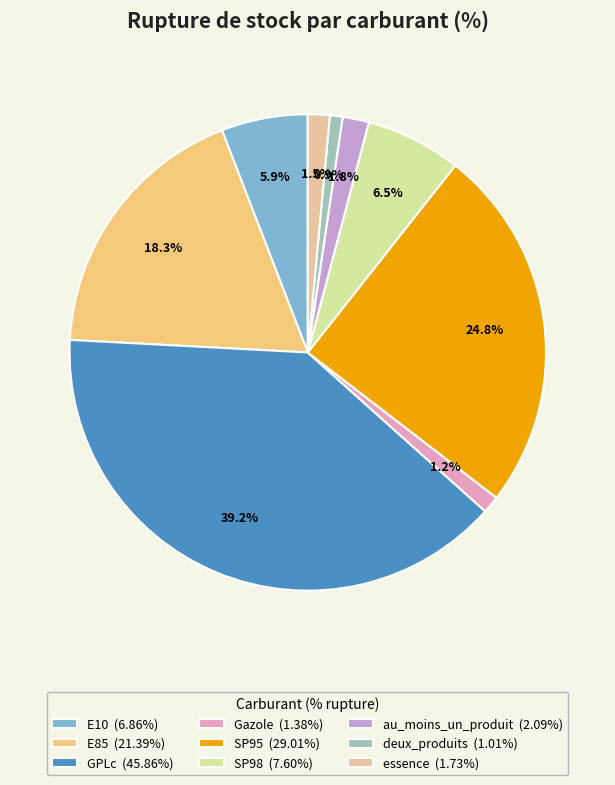

Count the number of slices in the pie.

9